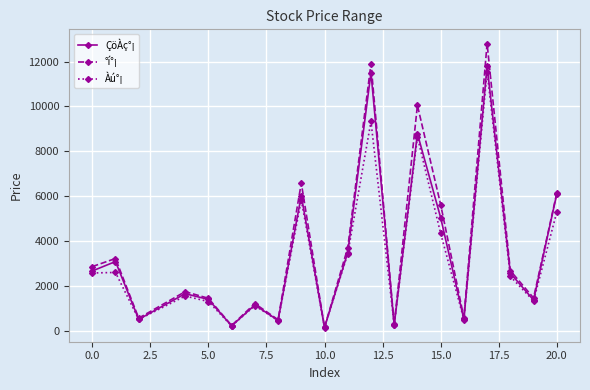

In ÇöÀç°¡, how many points are higher than both neighbors (excluding endpoints)?

7